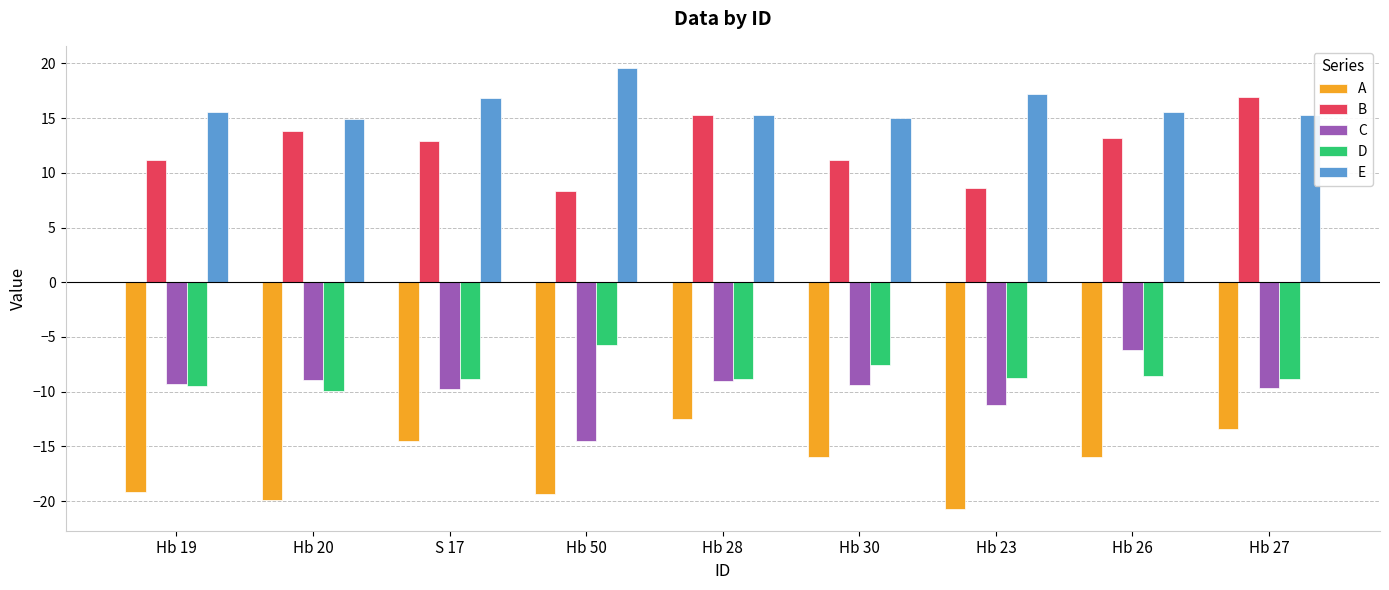

Is the value of D at Hb 19 greater than the value of C at Hb 26?

No